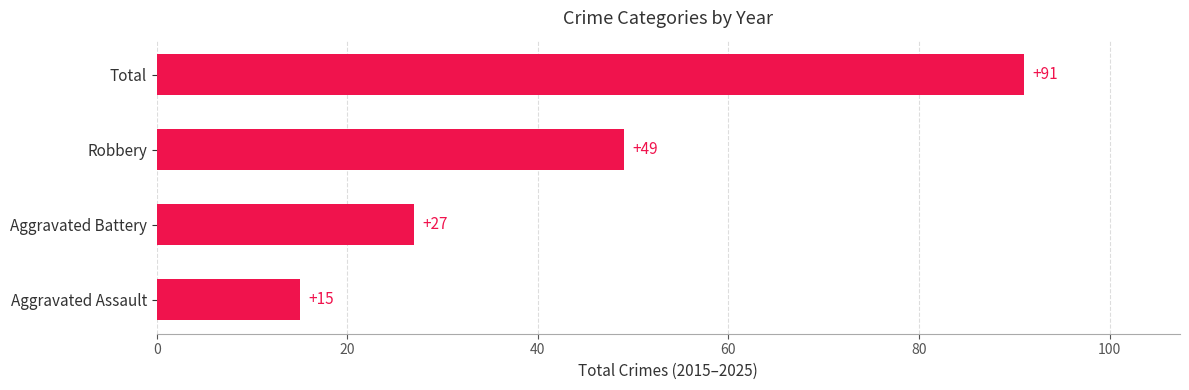

List the labels in order of value, smallest first.

Aggravated Assault, Aggravated Battery, Robbery, Total